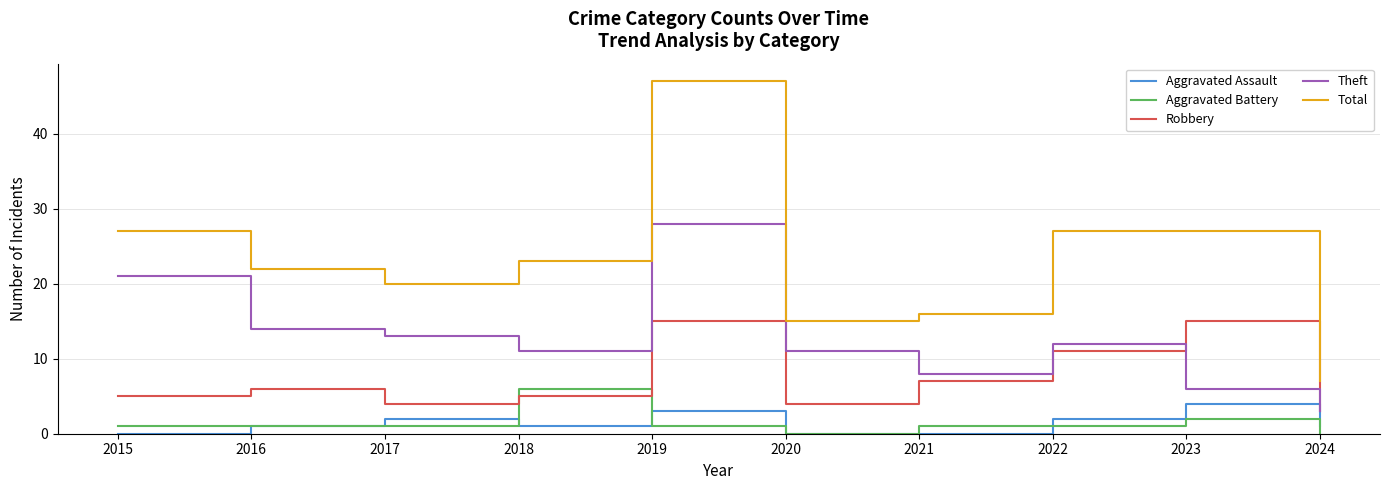

How many lines are shown in the chart?

5